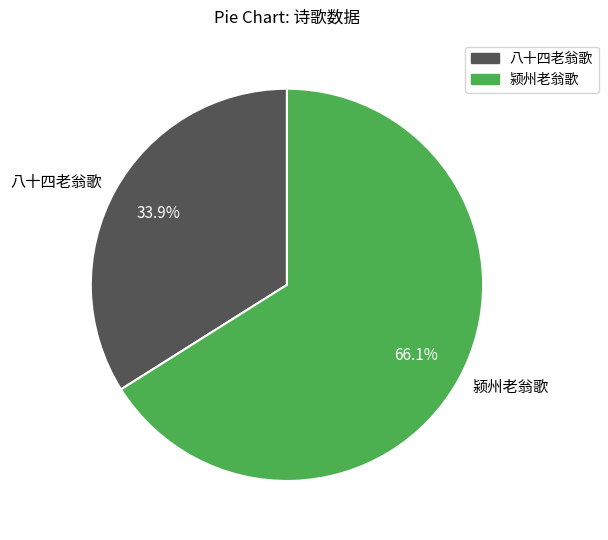

To the nearest percent, what percentage of the pie is 八十四老翁歌?

34%